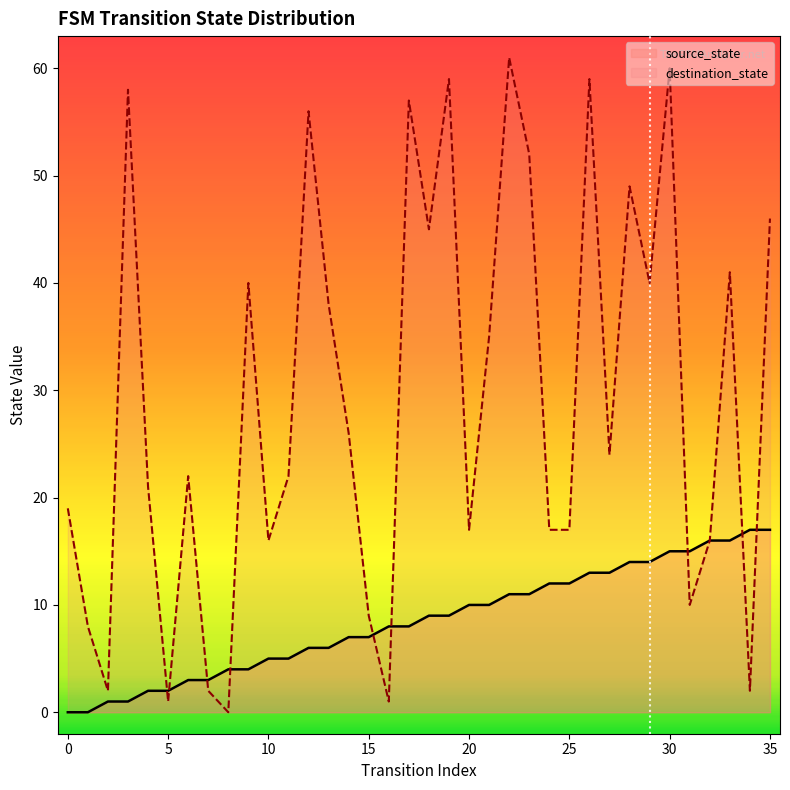

Reading right to left, list all the values displayed in this chart.

source_state: 17	17	16	16	15	15	14	14	13	13	12	12	11	11	10	10	9	9	8	8	7	7	6	6	5	5	4	4	3	3	2	2	1	1	0	0
destination_state: 46	2	41	16	10	60	40	49	24	59	17	17	52	61	35	17	59	45	57	1	9	26	38	56	22	16	40	0	2	22	1	21	58	2	8	19